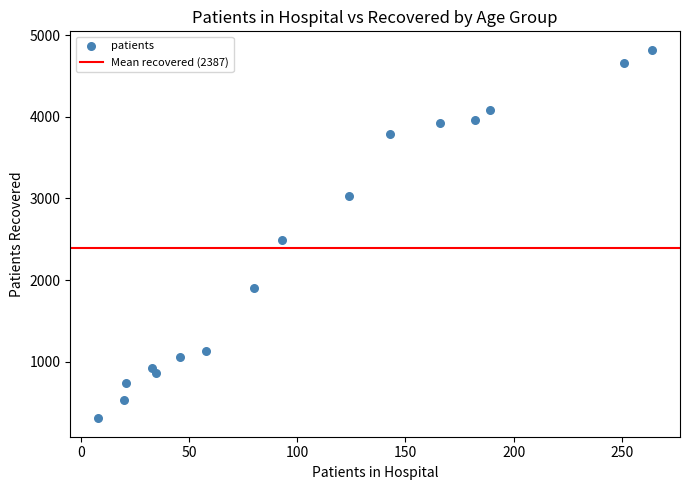

What Y value in the scatter plot is closest to 2564?

2492